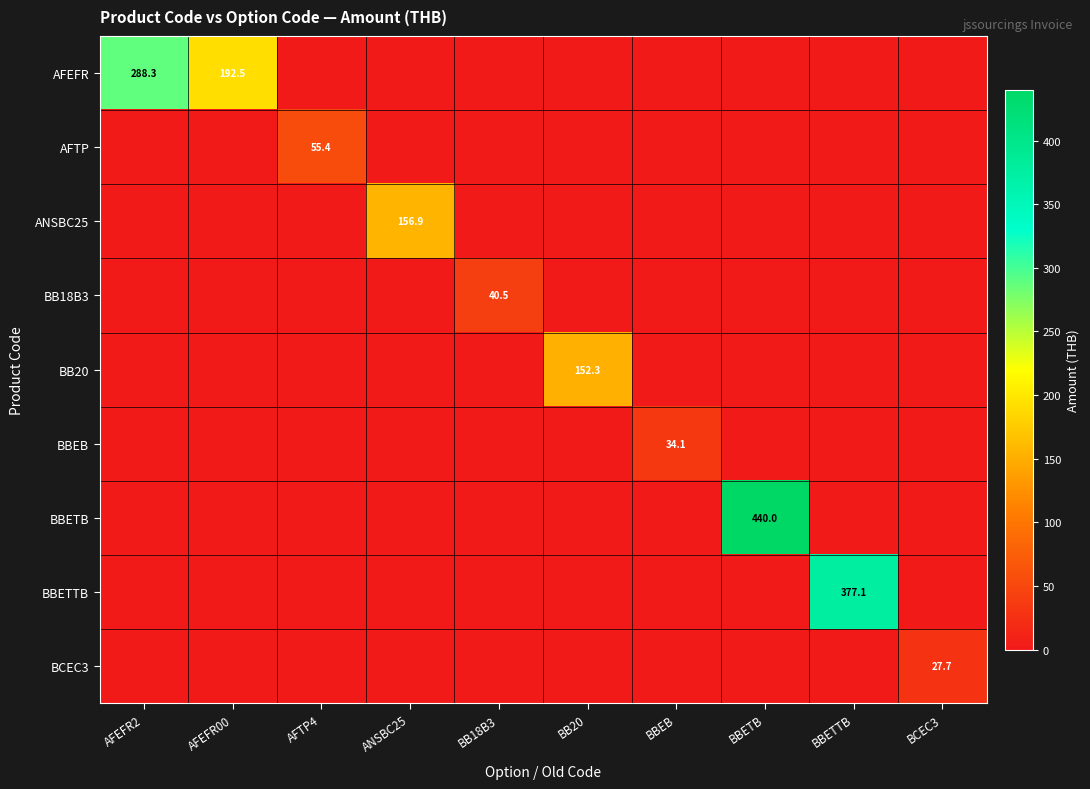

Between AFEFR00 and BB18B3, which series saw the biggest shift?

AFEFR